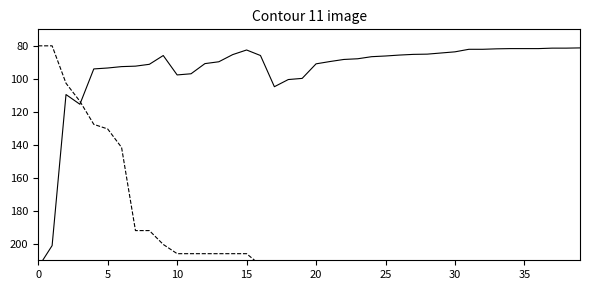

What value does the △pH series have at 11?

206.0